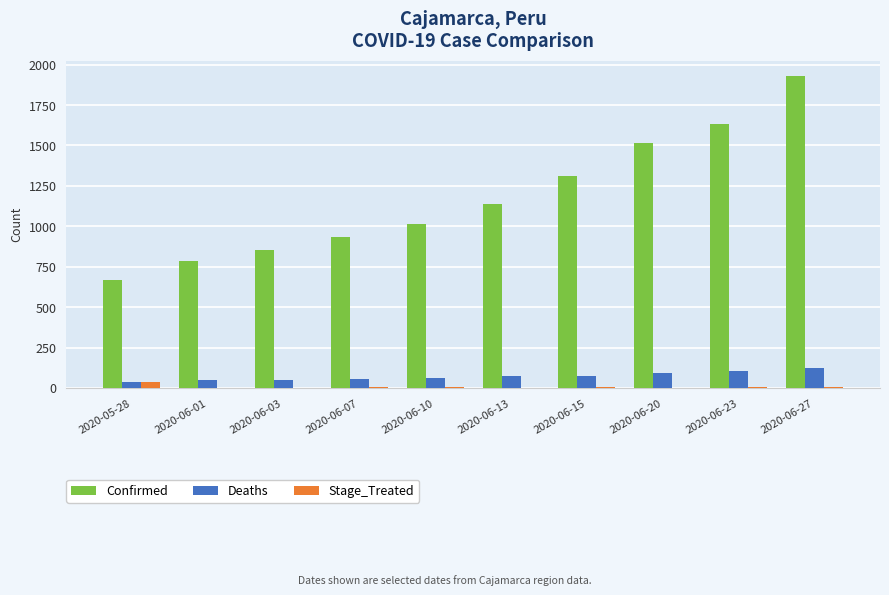

What is the total value across all series at 2020-06-27?

2060